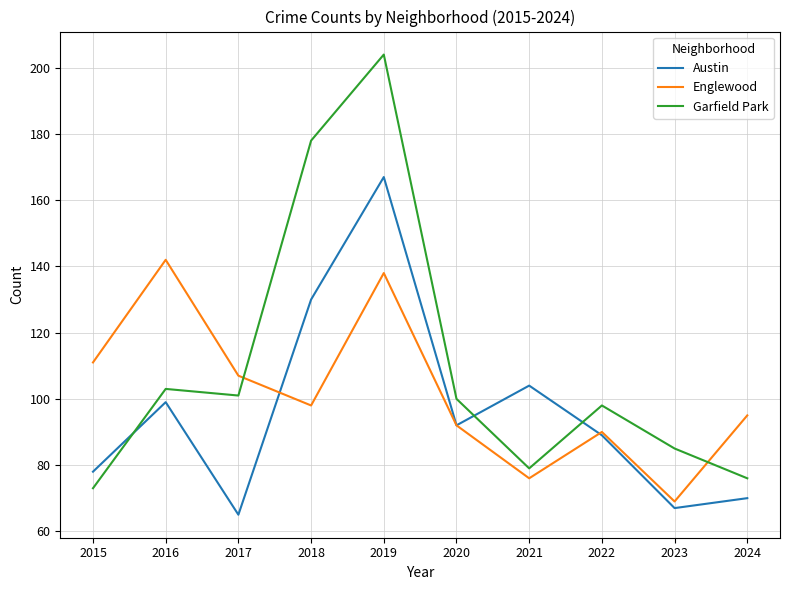

True or false: Garfield Park and Englewood intersect in this chart.

True